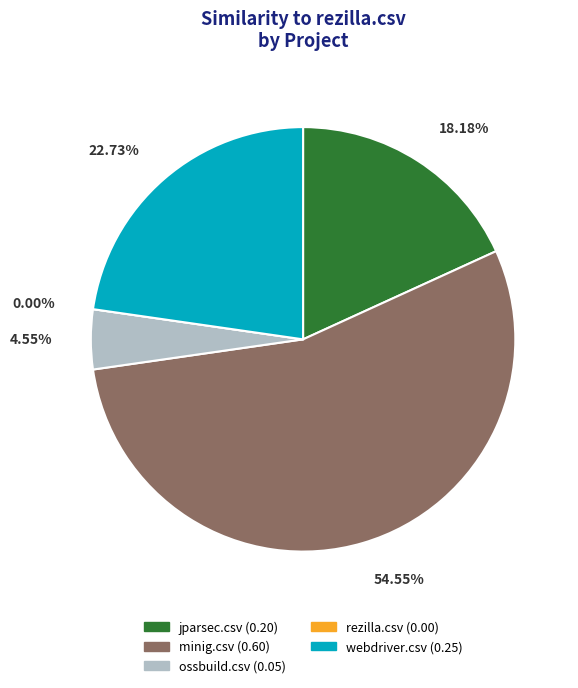

Between jparsec.csv and ossbuild.csv, which is larger?

jparsec.csv